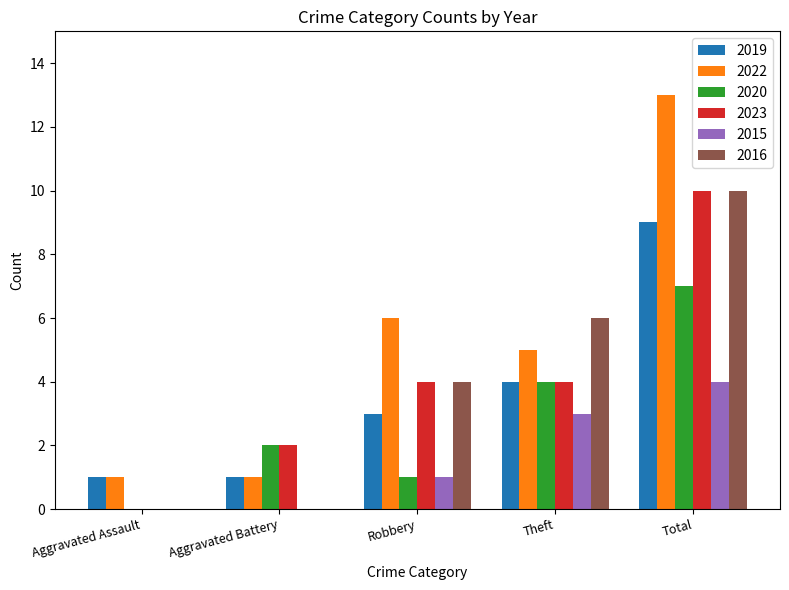

Are the bars grouped side by side (vs. stacked)?

Yes